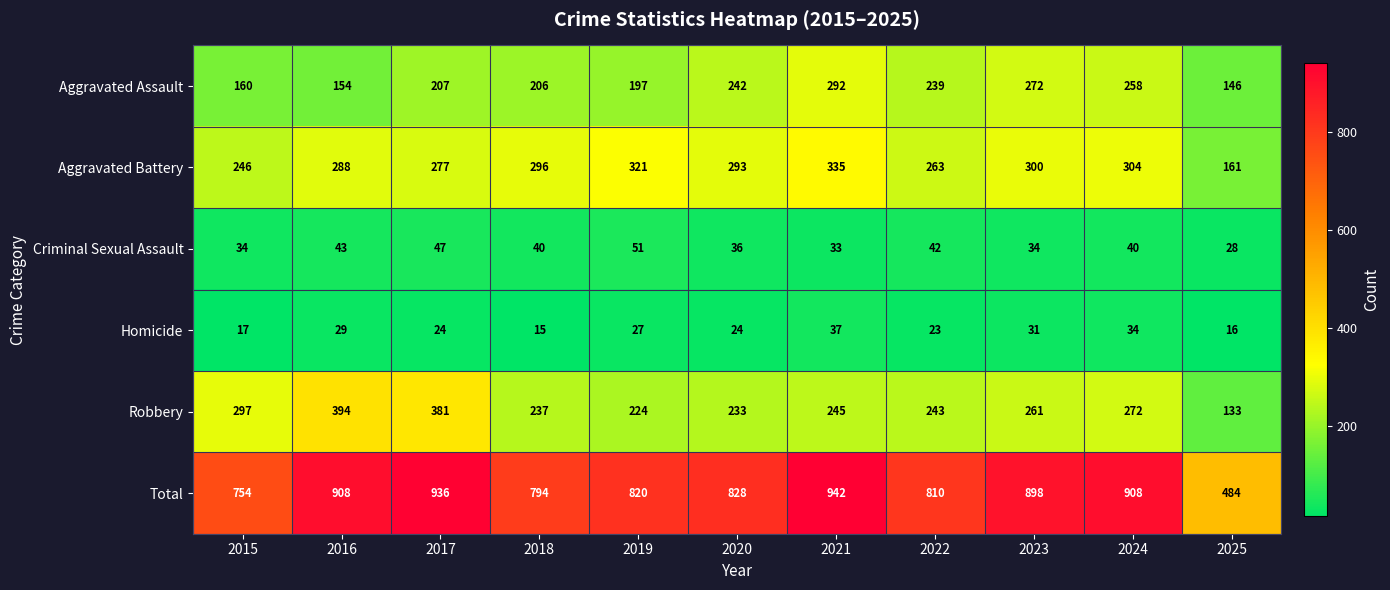

What is the difference between the Total values at 2019 and 2015?

66